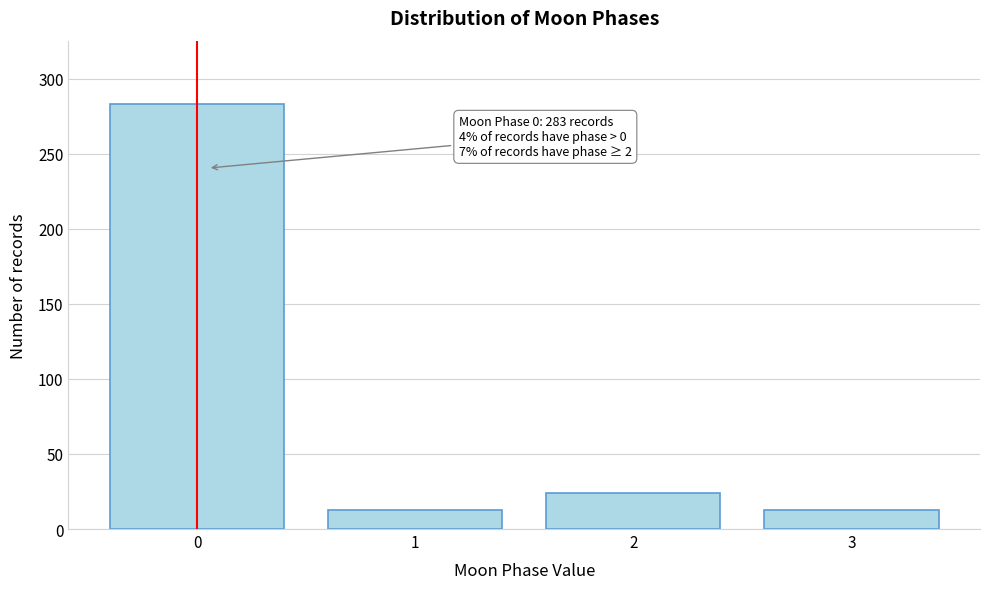

Reading right to left, what are all the values shown in this chart?

3=13	2=24	1=13	0=283